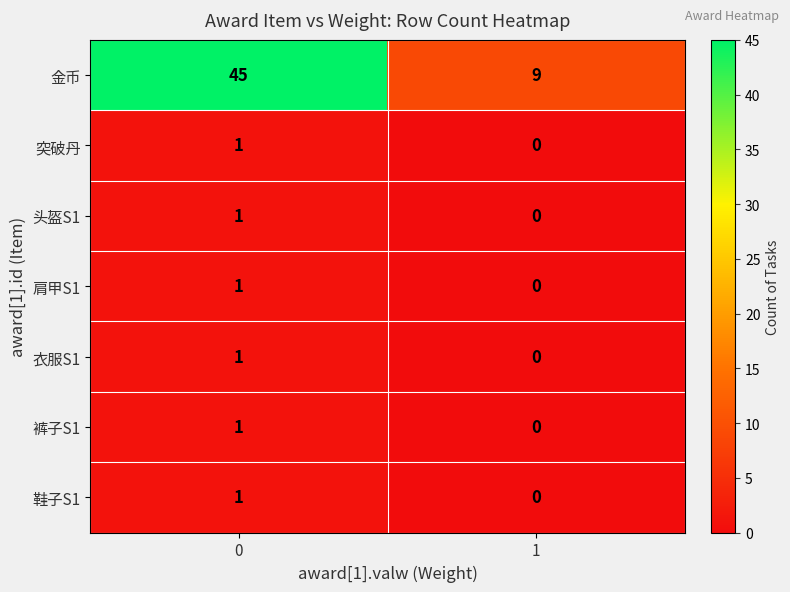

Rank the categories by 衣服S1 value from highest to lowest.

0, 1